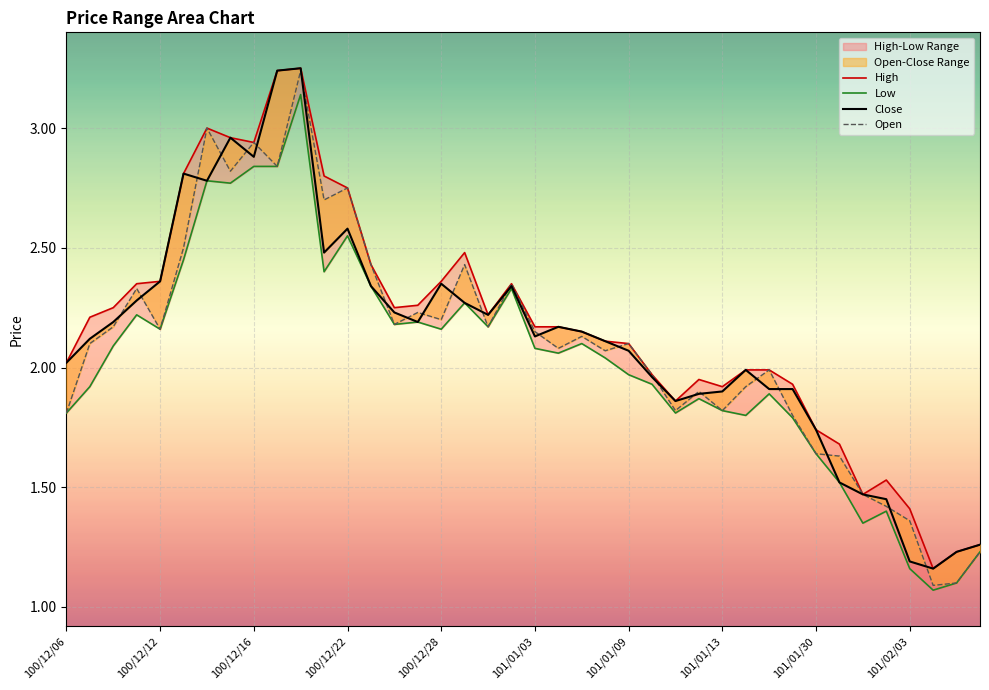

Which series has the widest spread of values?

Open